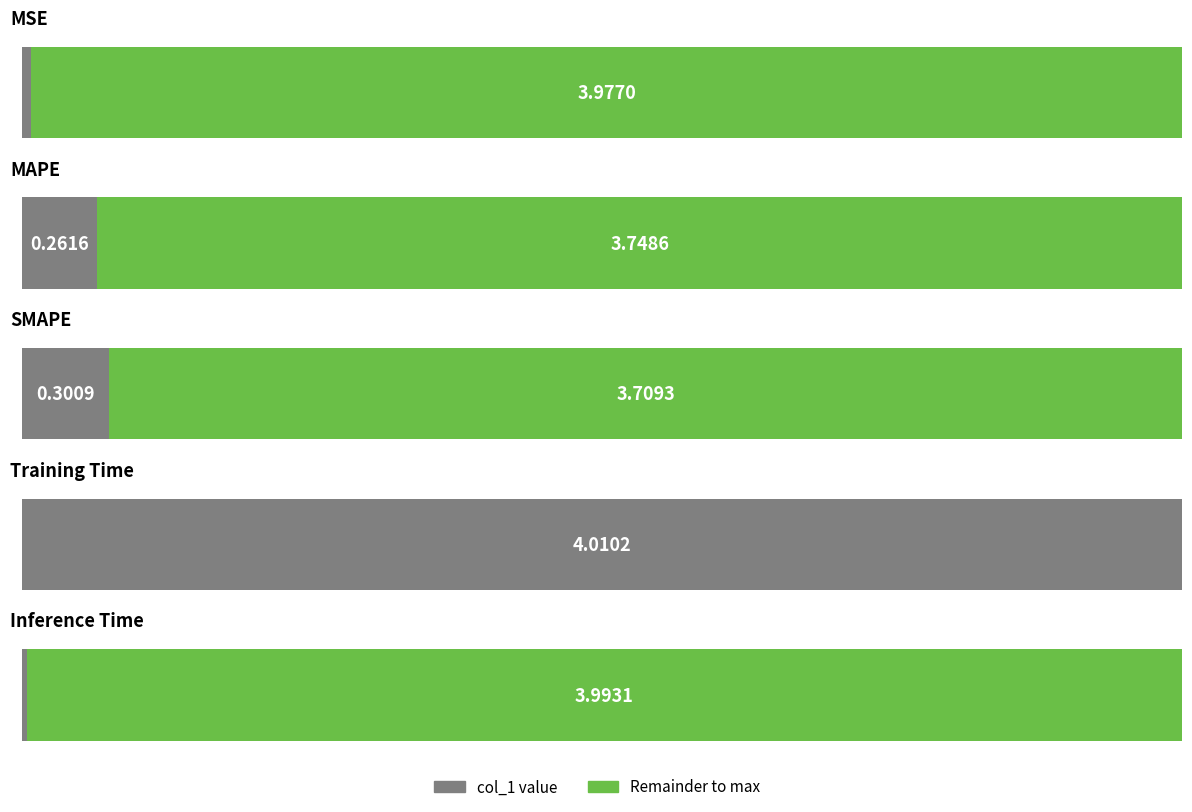

True or false: the data shows 0.0 at Inference Time.

False